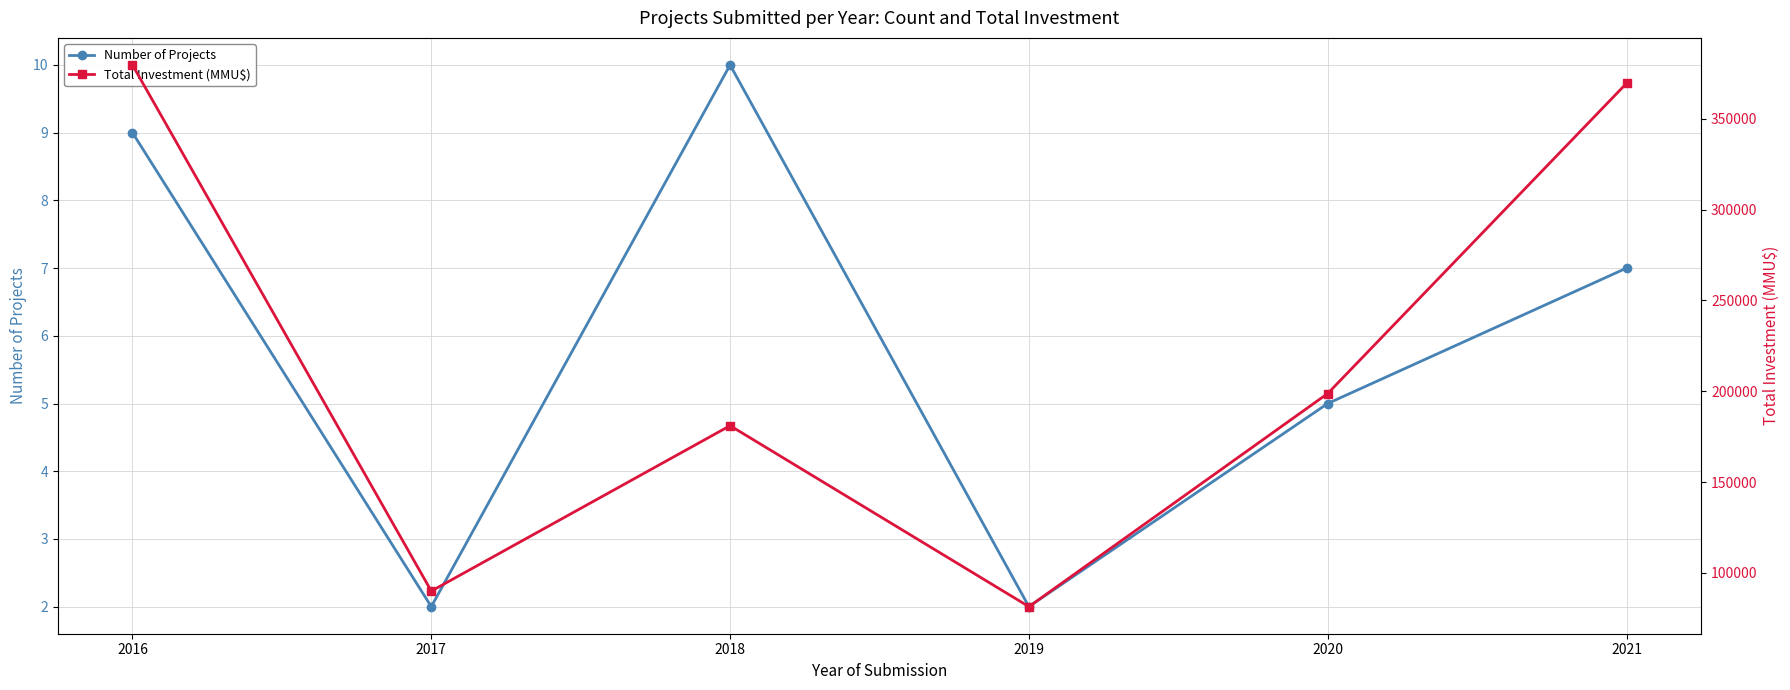

At how many categories does at least one series exceed 198495?

3